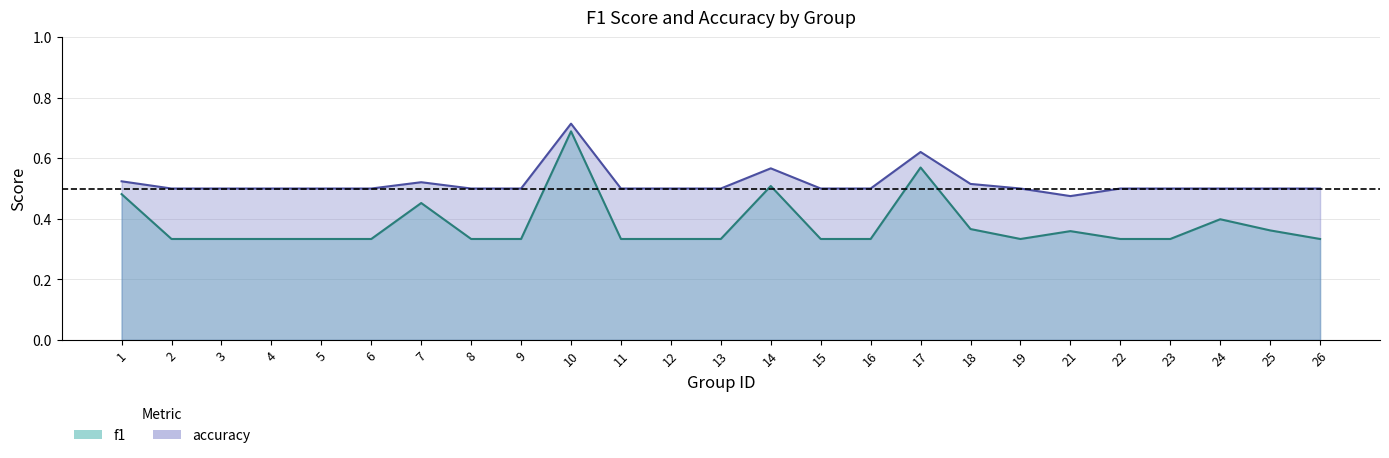

What is the difference between the maximum and second lowest values in the f1 series?

0.4